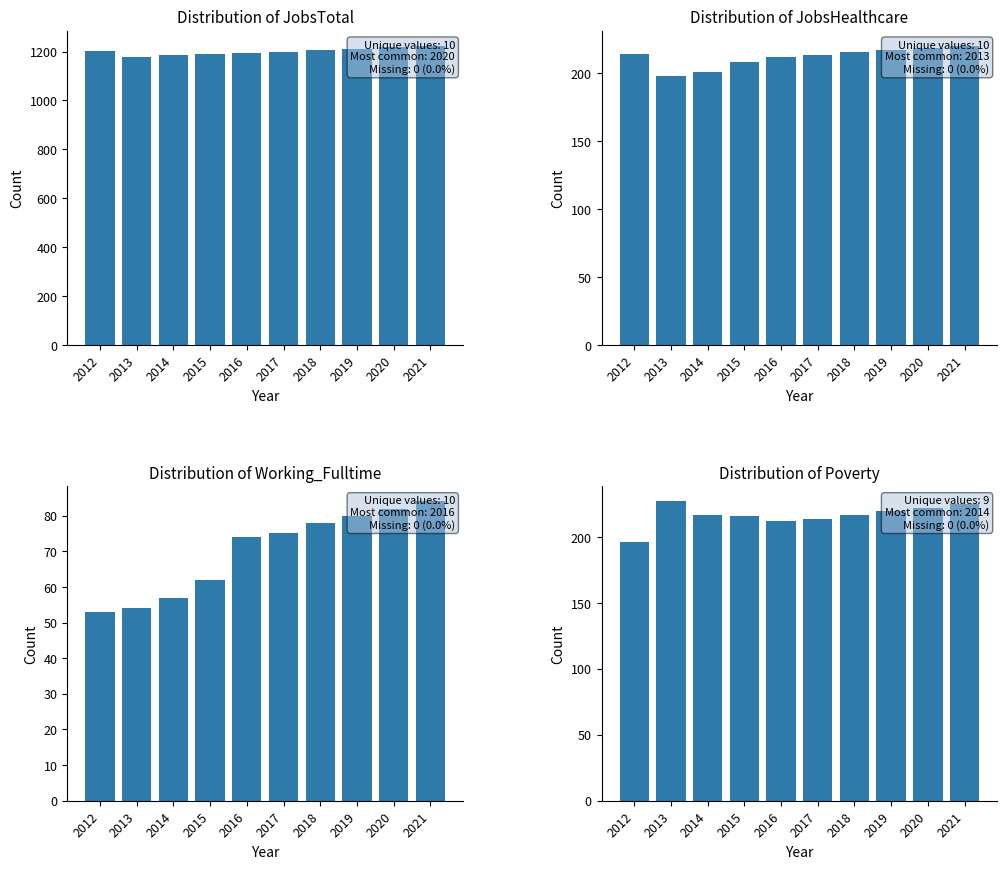

Rank the series by their maximum value, from lowest to highest.

Working_Fulltime, JobsHealthcare, Poverty, JobsTotal